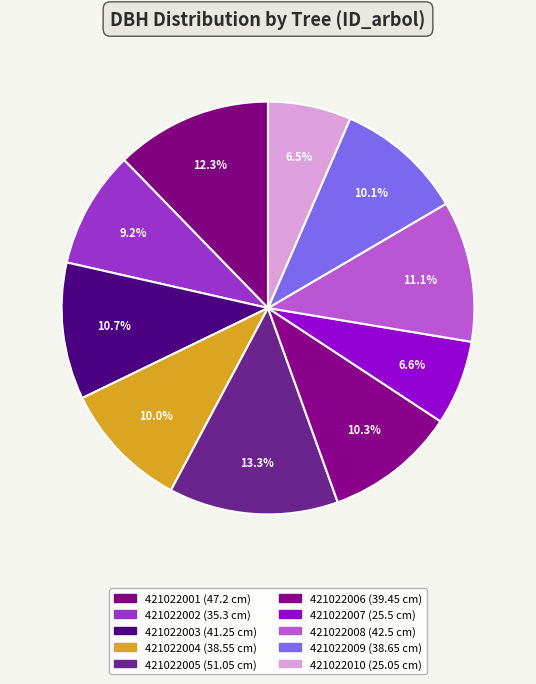

To the nearest percent, what portion does 421022003 represent?

11%